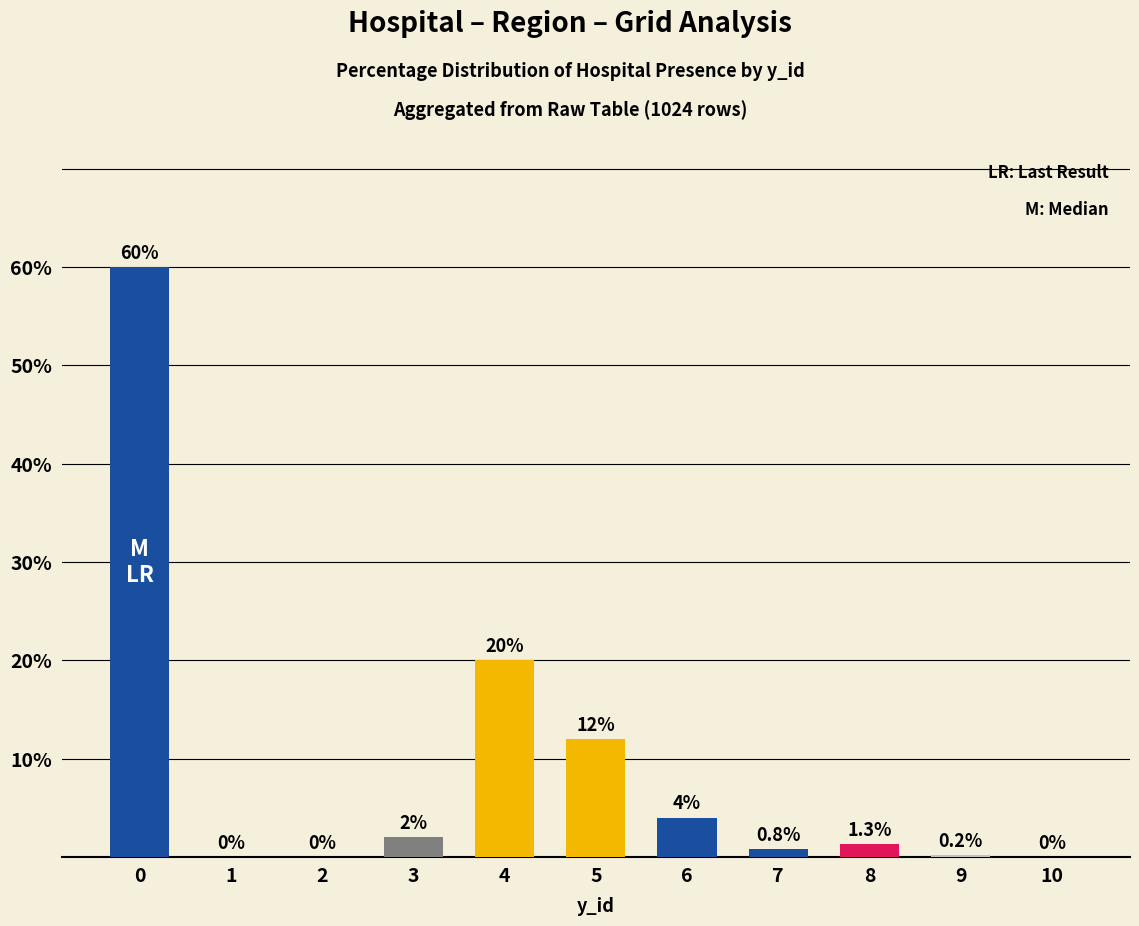

Is the value of hospital_count at 2 greater than the value of region_count at 5?

No